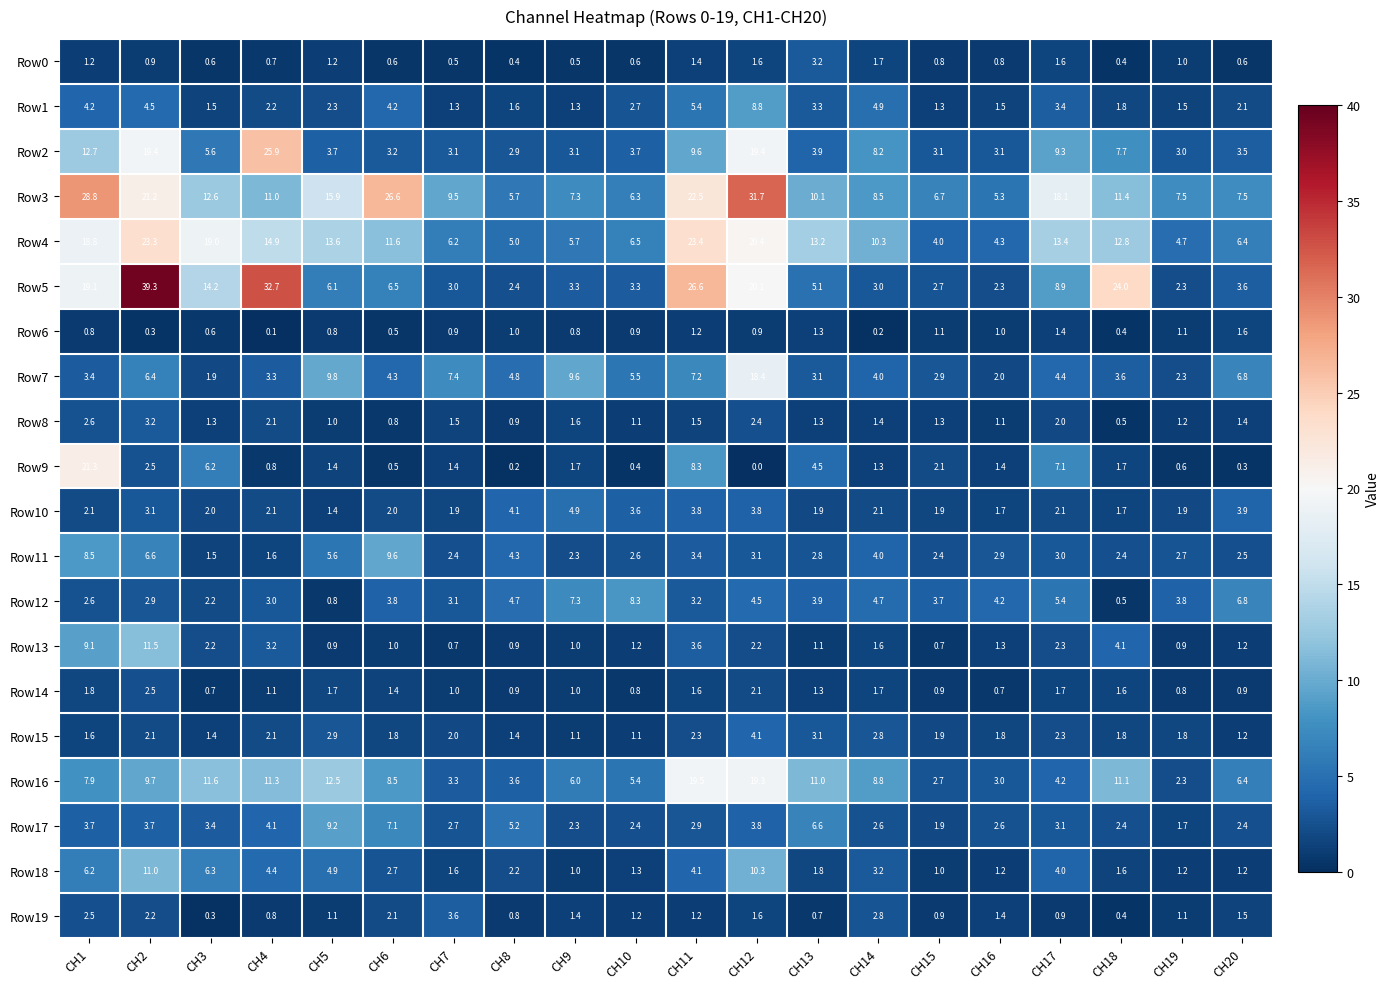

What is the difference between the highest and lowest values at CH13?

12.5